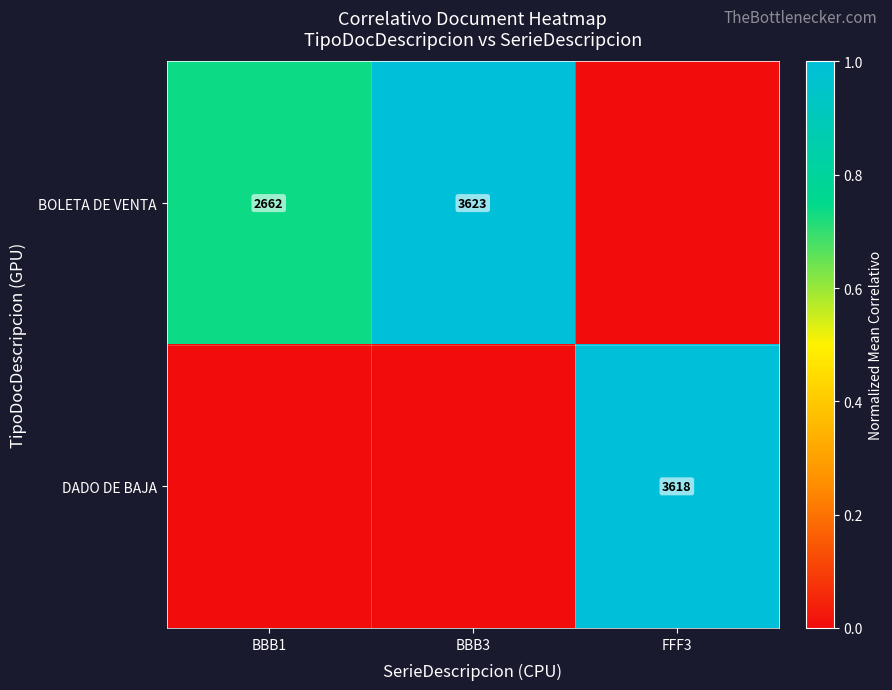

Is the value of BOLETA DE VENTA at BBB3 greater than the value of DADO DE BAJA at FFF3?

Yes